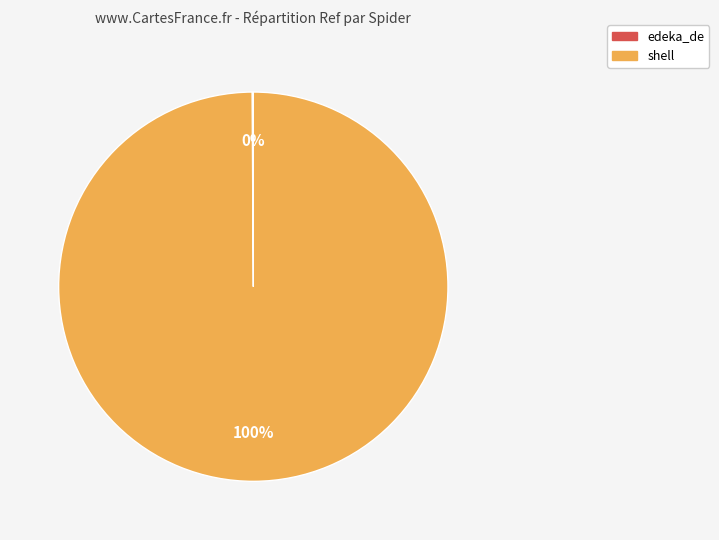

Does shell represent more than half of the total?

Yes